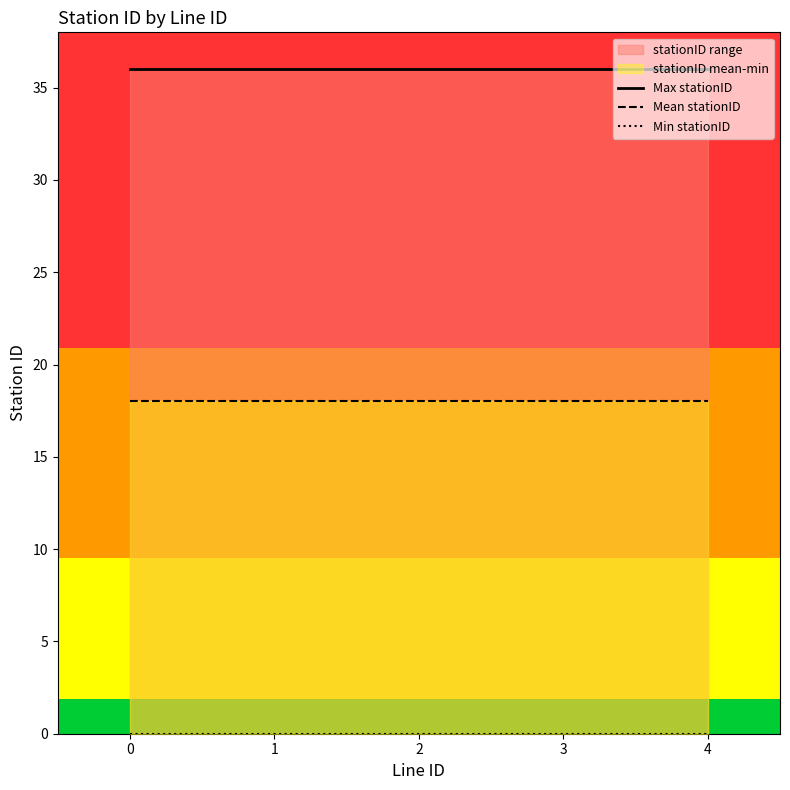

True or false: Max stationID has a value of 49 at 0.

False